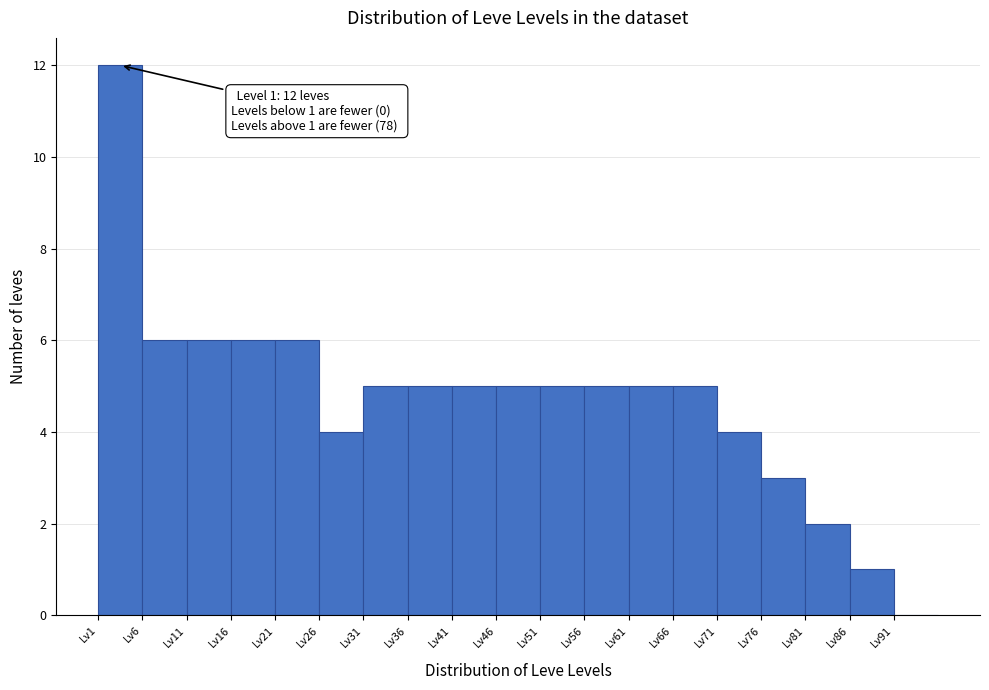

Which range on the x-axis has the tallest bar?

1 to 6